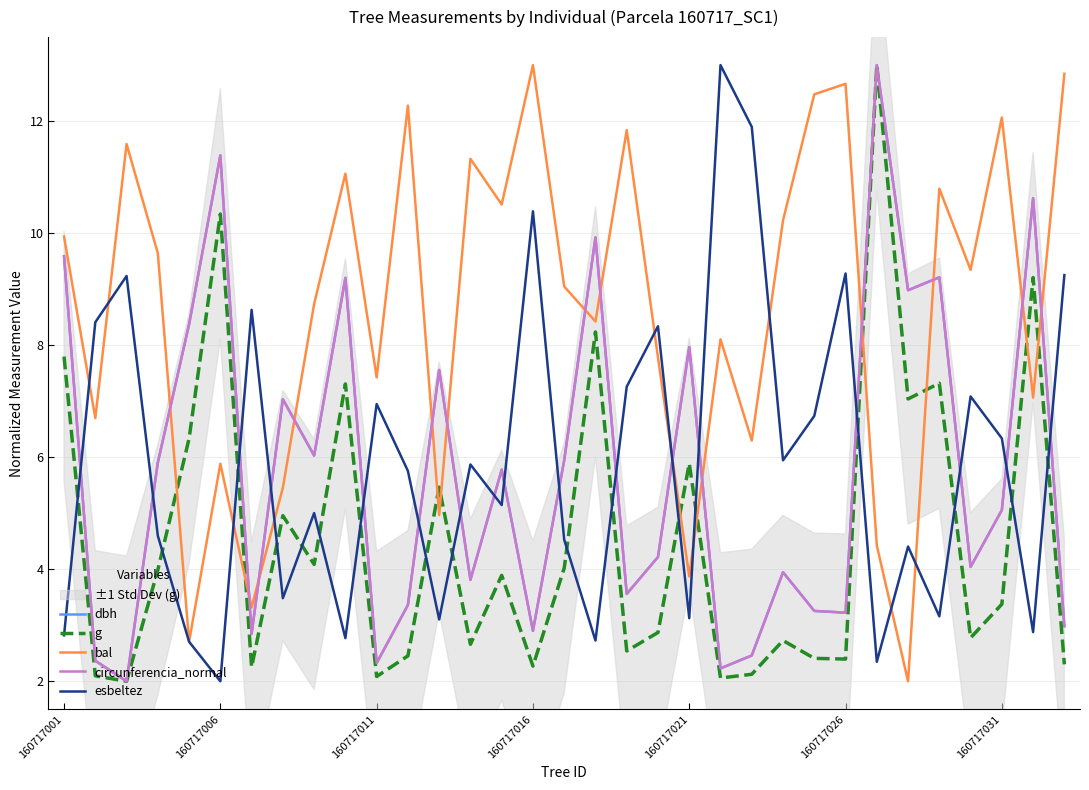

What is the difference between the dbh values at 160717011 and 160717006?

9.1